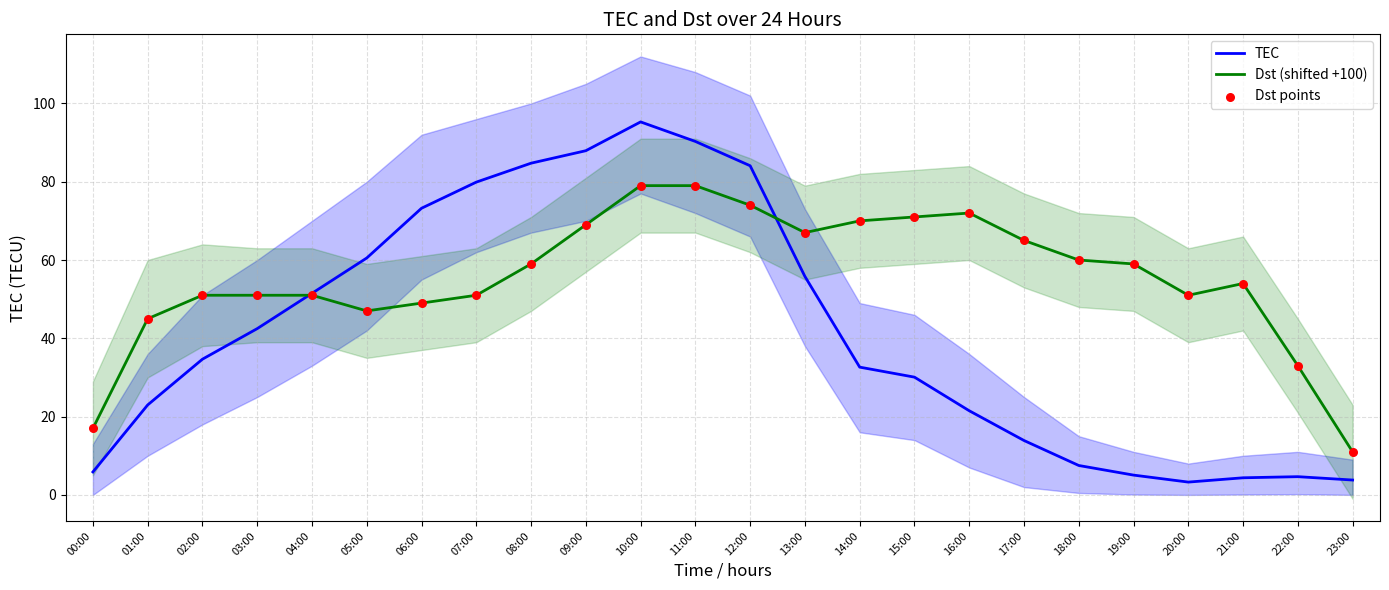

Which series has the largest total across all categories?

Dst (shifted +100)